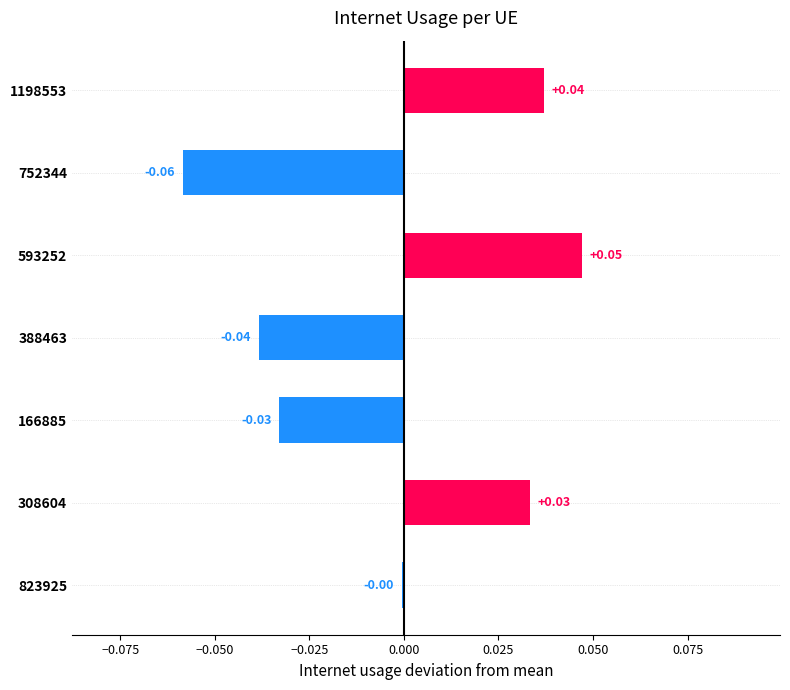

Rank the categories by value from highest to lowest.

593252, 1198553, 308604, 823925, 166885, 388463, 752344